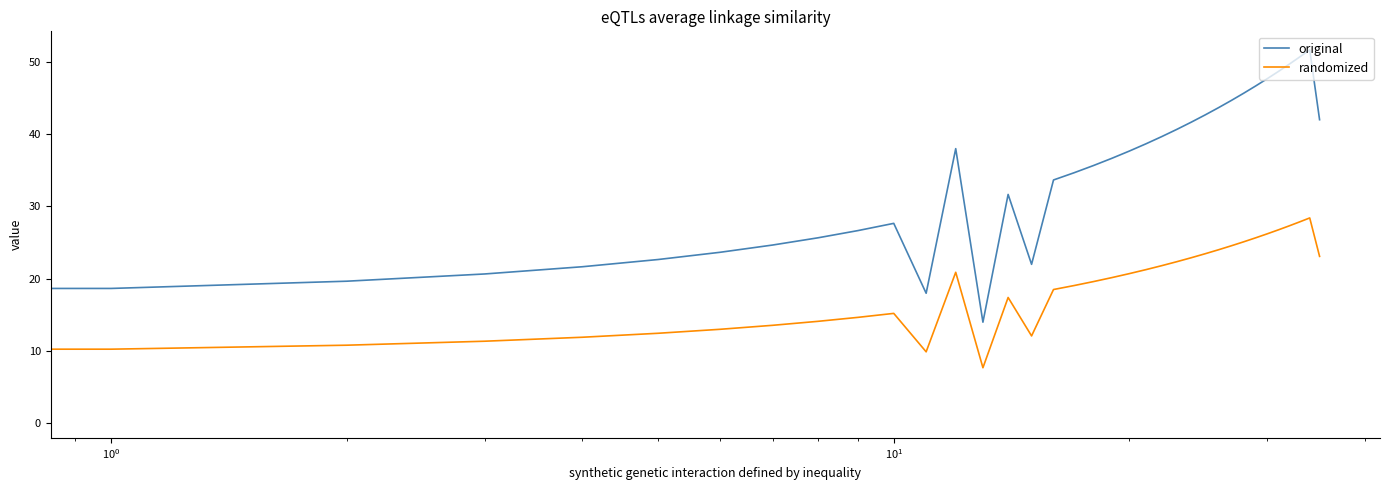

True or false: original and randomized cross at least once.

False